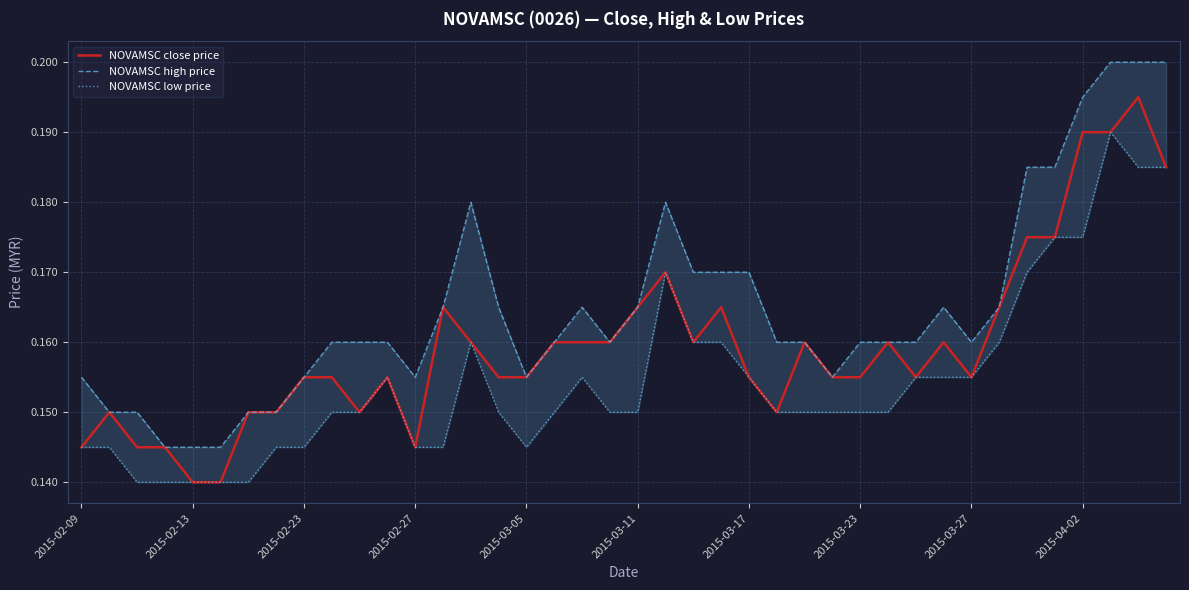

What is the sum of the NOVAMSC high price values at 20 and 2015-02-23?

0.3